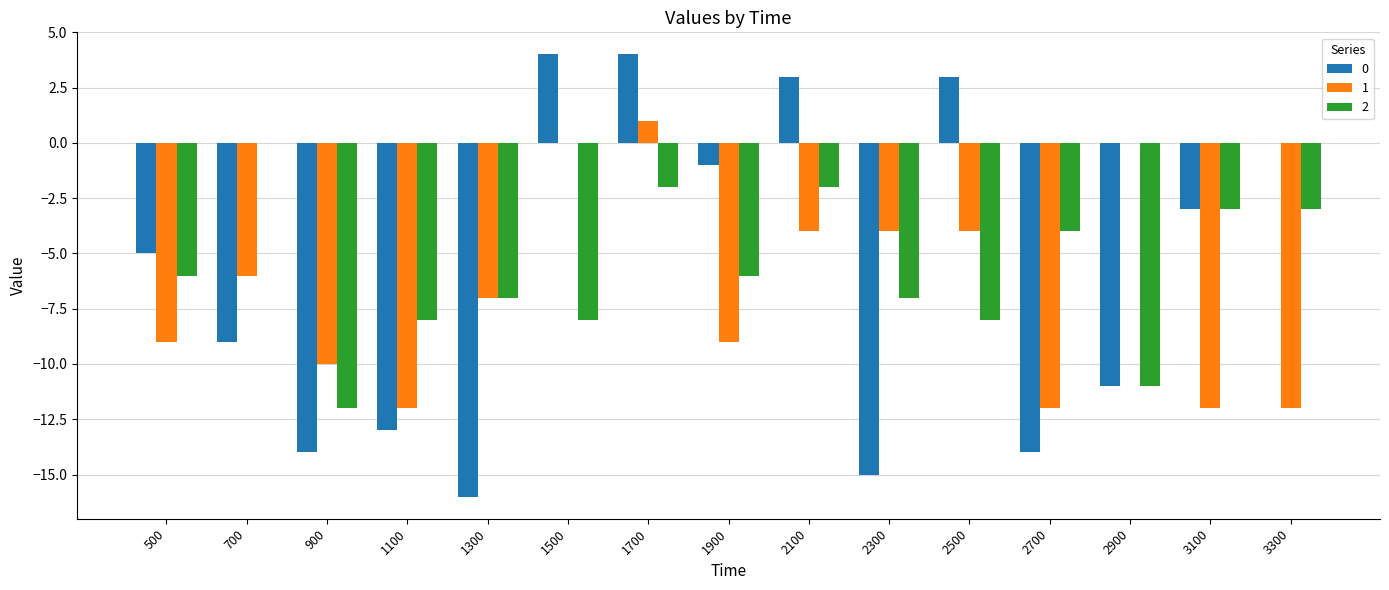

Is it true that 0 equals -3 at 2900?

False